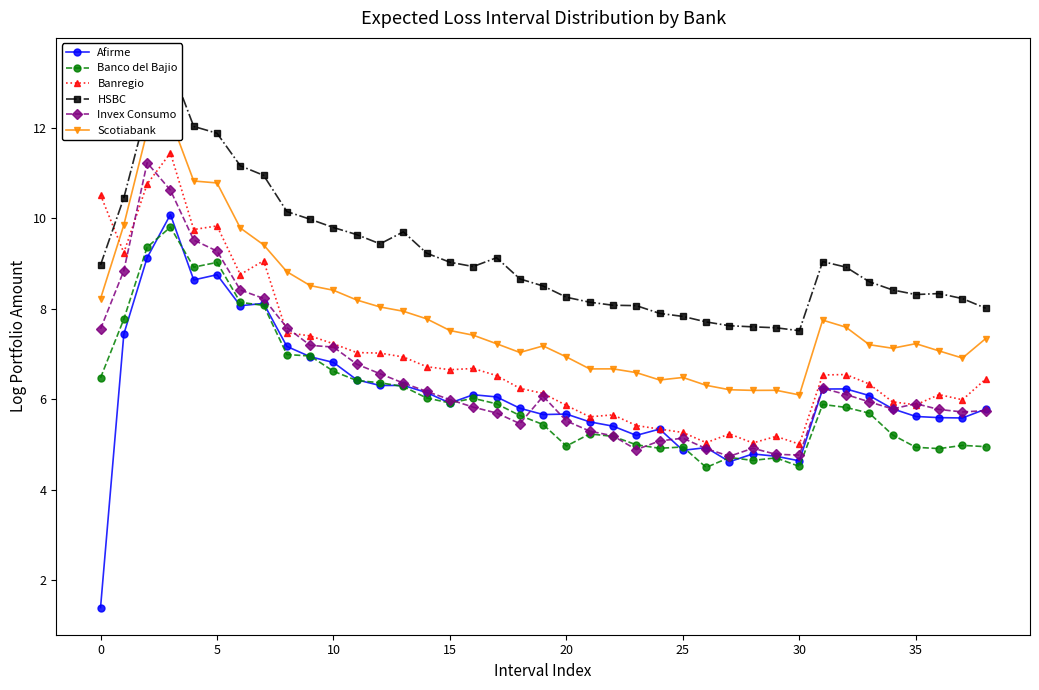

True or false: Banco del Bajio has more than 1 interior local peaks.

True